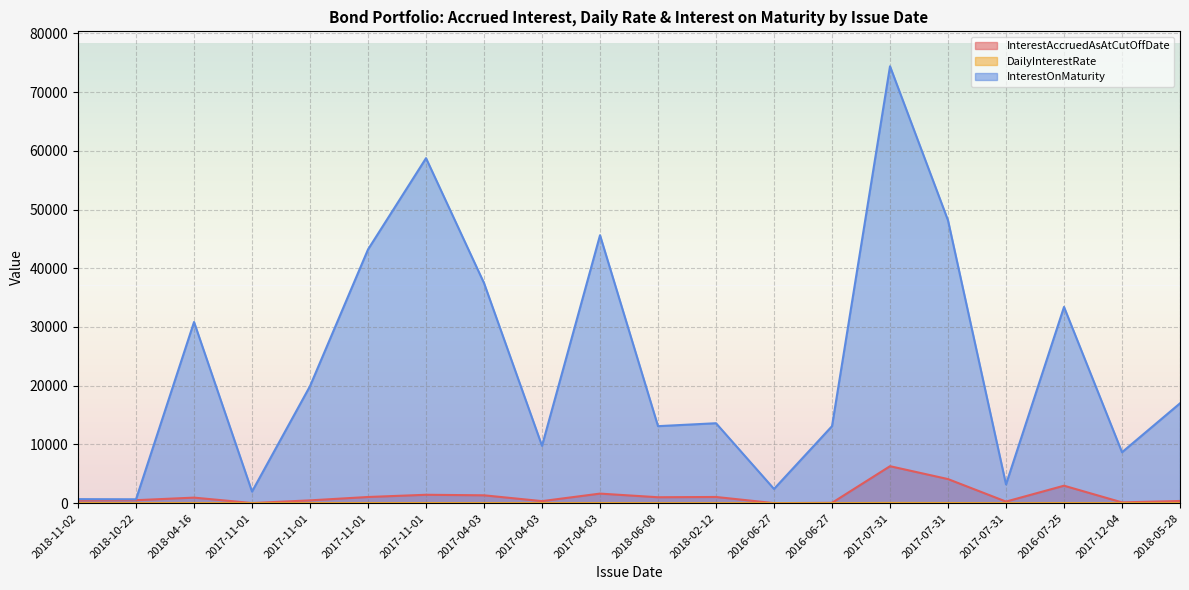

True or false: InterestOnMaturity and DailyInterestRate intersect in this chart.

False